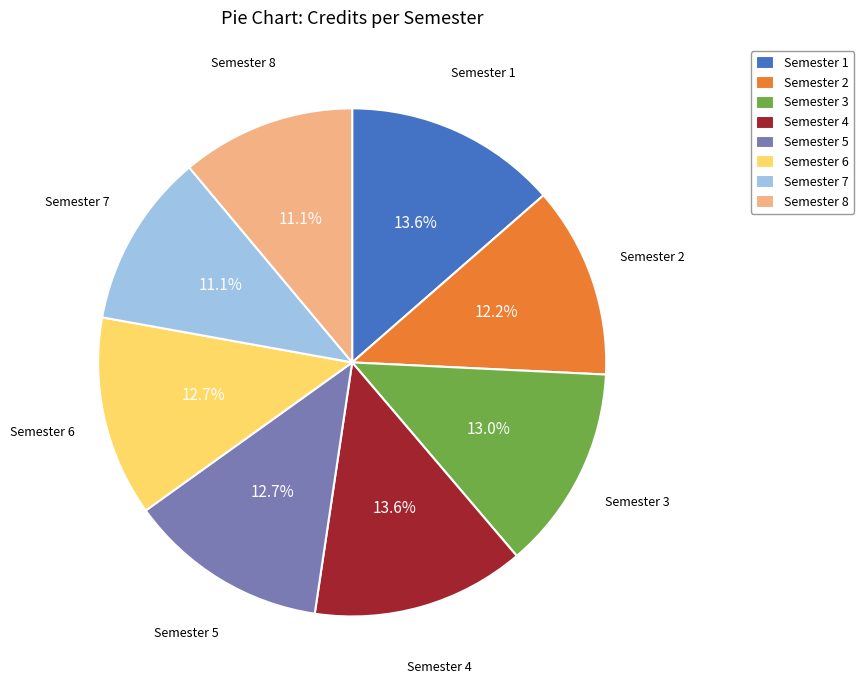

Approximately how many times larger is the value at Semester 7 compared to Semester 3?

0.9